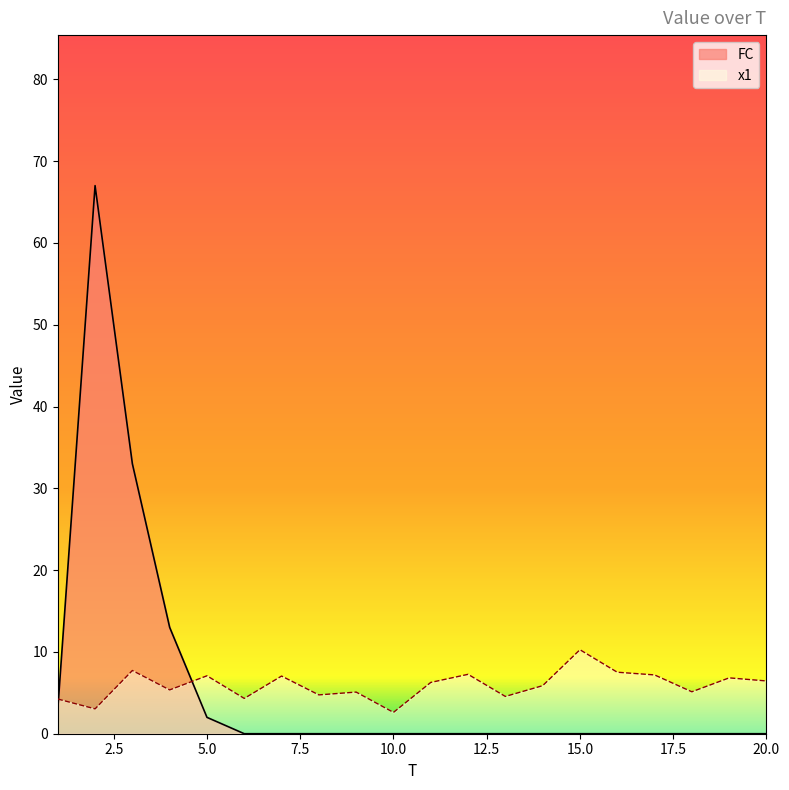

Which label corresponds to the largest value in the chart?

2